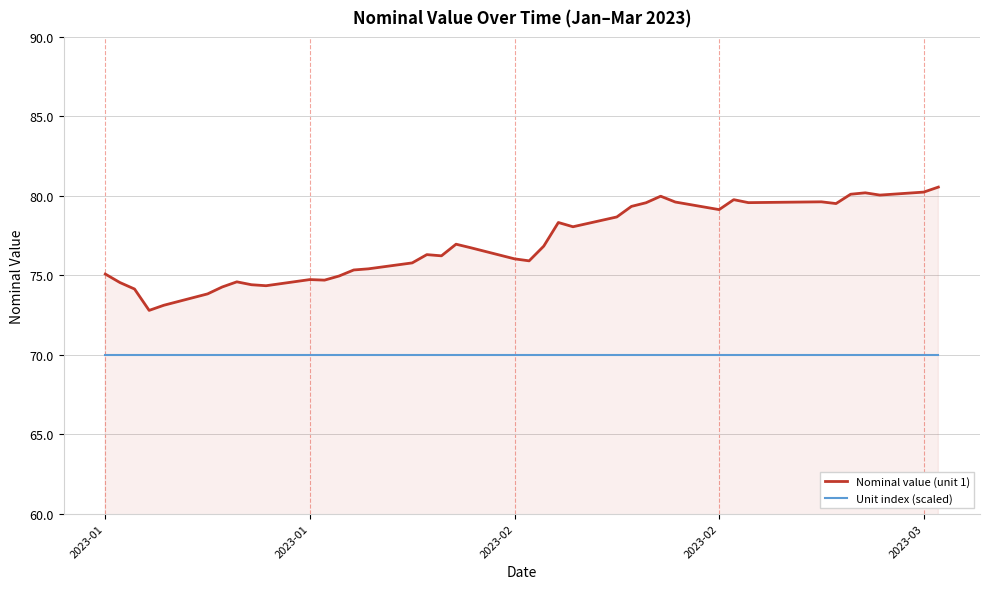

What is the smallest value displayed?

70.0